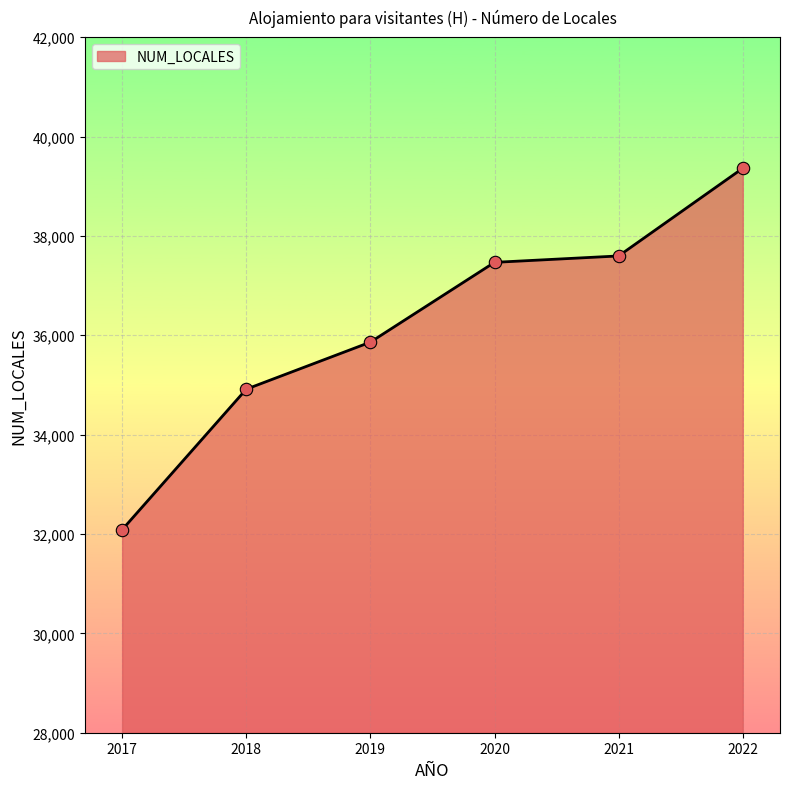

What is the change in value from 2017 to 2022?

+7276